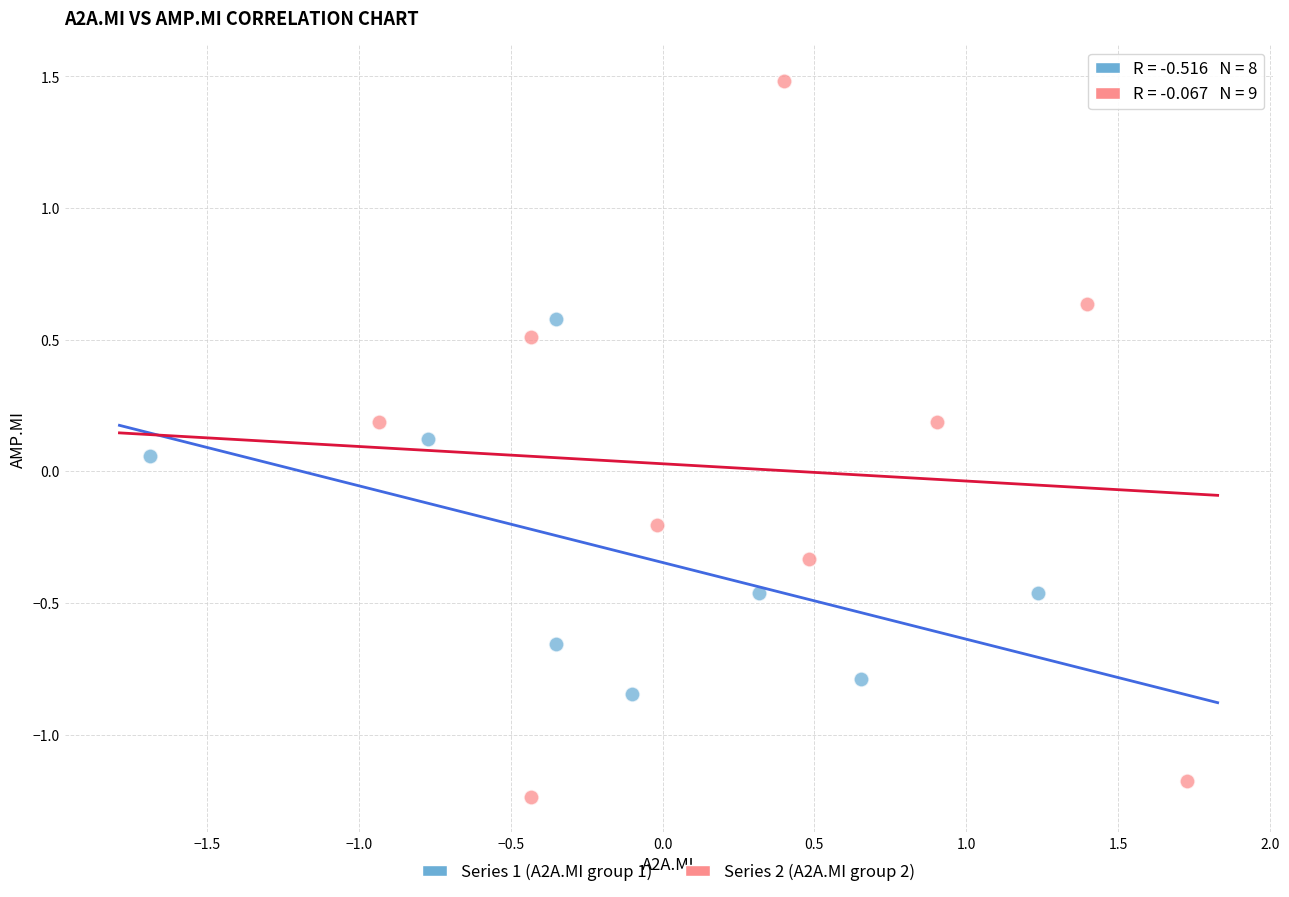

Which series contains the lowest Y value?

Series 2 (A2A.MI group 2)